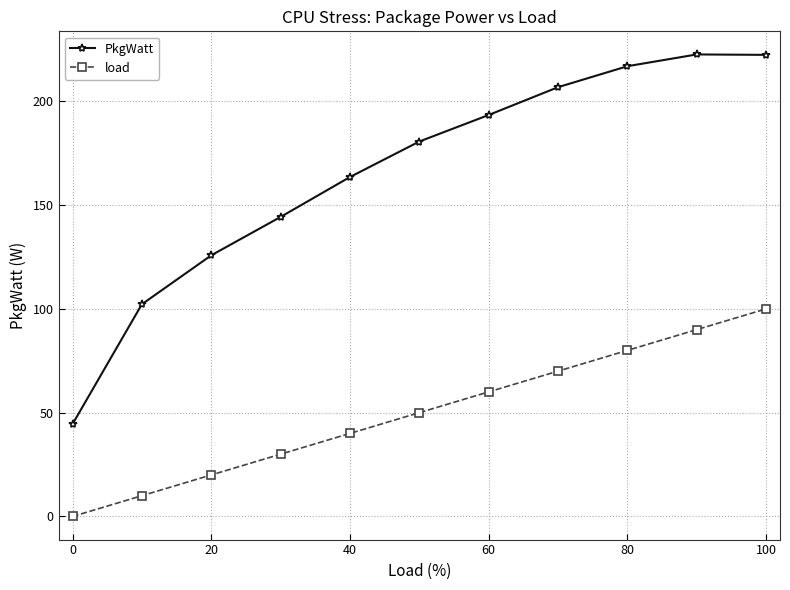

What is the maximum value for load?

100.0